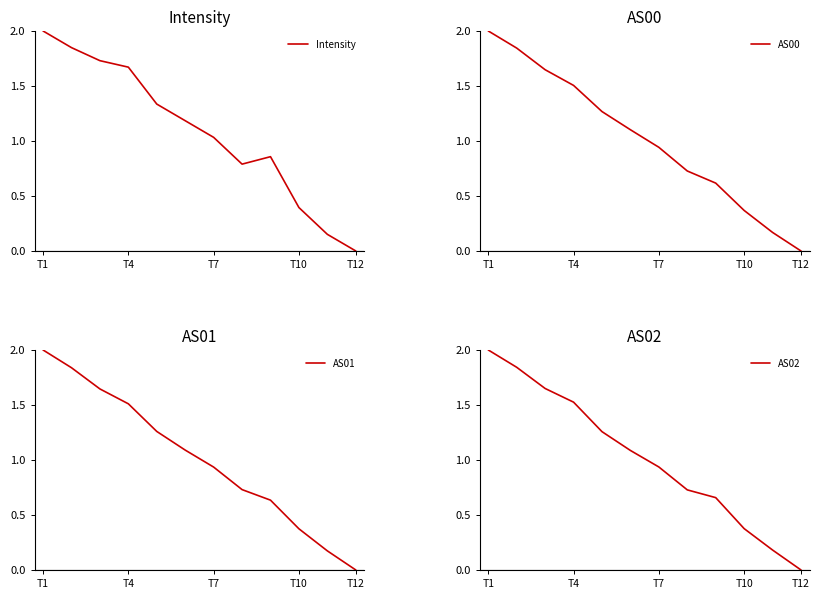

Does the chart have visible grid lines?

No